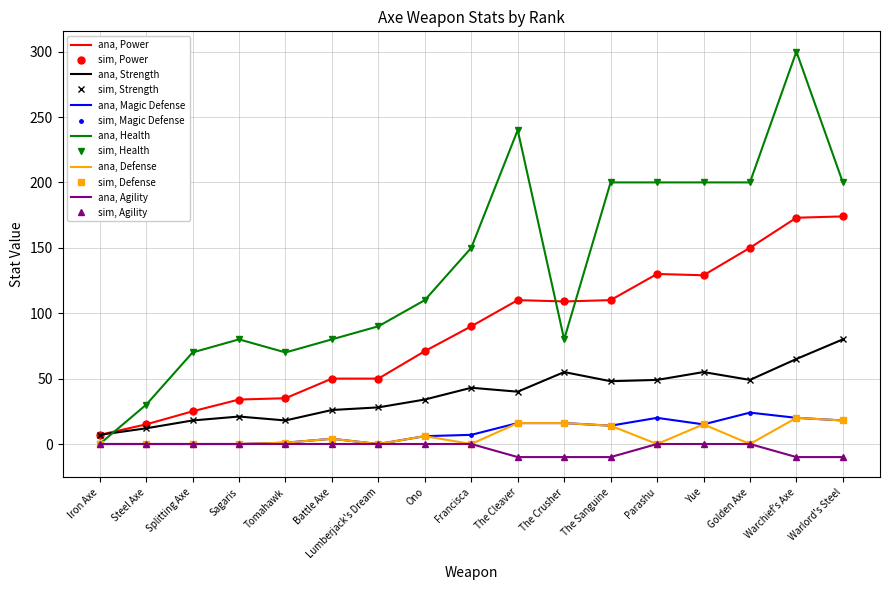

Reading right to left, list all the values displayed in this chart.

Power: 174	173	150	129	130	110	109	110	90	71	50	50	35	34	25	15	7
Strength: 80	65	49	55	49	48	55	40	43	34	28	26	18	21	18	12	7
Magic Defense: 18	20	24	15	20	14	16	16	7	6	0	4	1	0	0	0	0
Health: 200	300	200	200	200	200	80	240	150	110	90	80	70	80	70	30	0
Defense: 18	20	0	15	0	14	16	16	0	6	0	4	1	0	0	0	0
Agility: -10	-10	0	0	0	-10	-10	-10	0	0	0	0	0	0	0	0	0